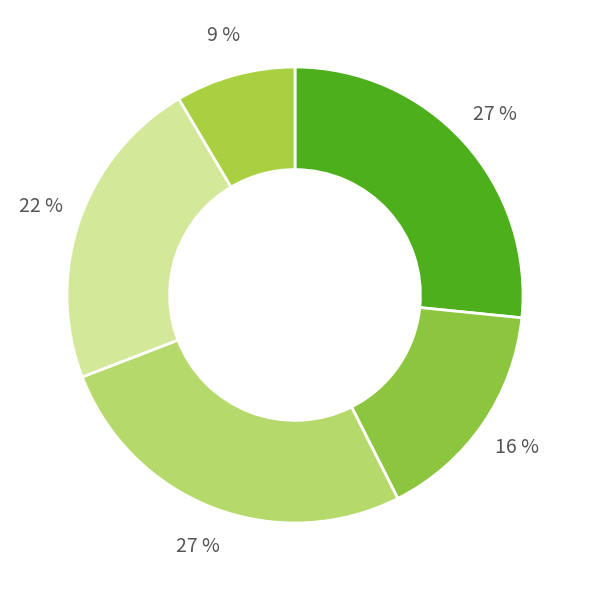

How many slices are in this pie chart?

5